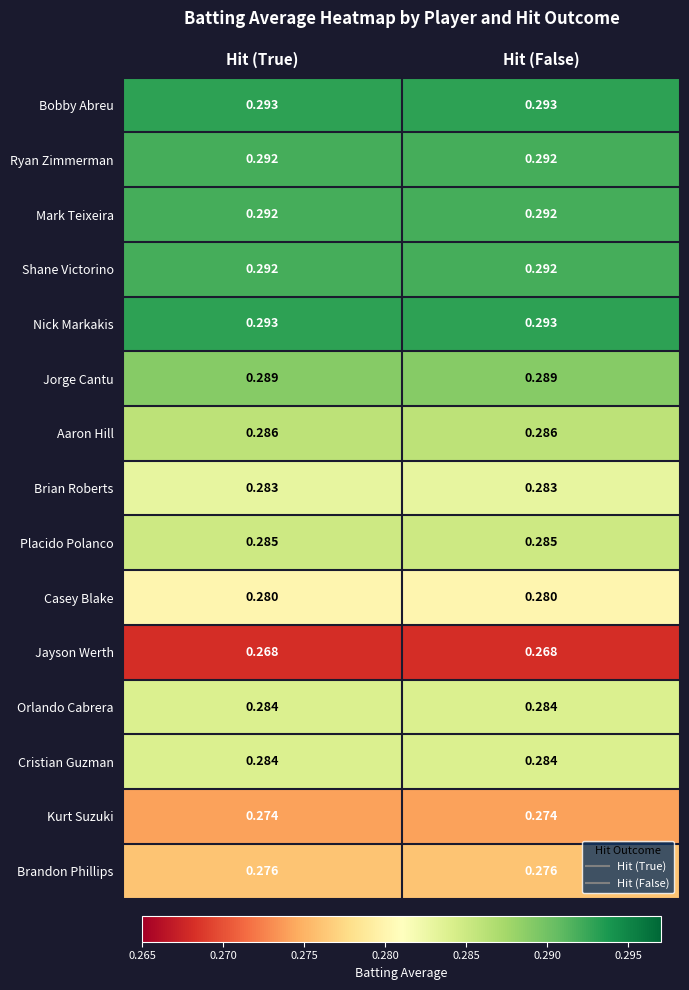

Is the value of Jayson Werth at Hit (False) greater than the value of Orlando Cabrera at Hit (False)?

No